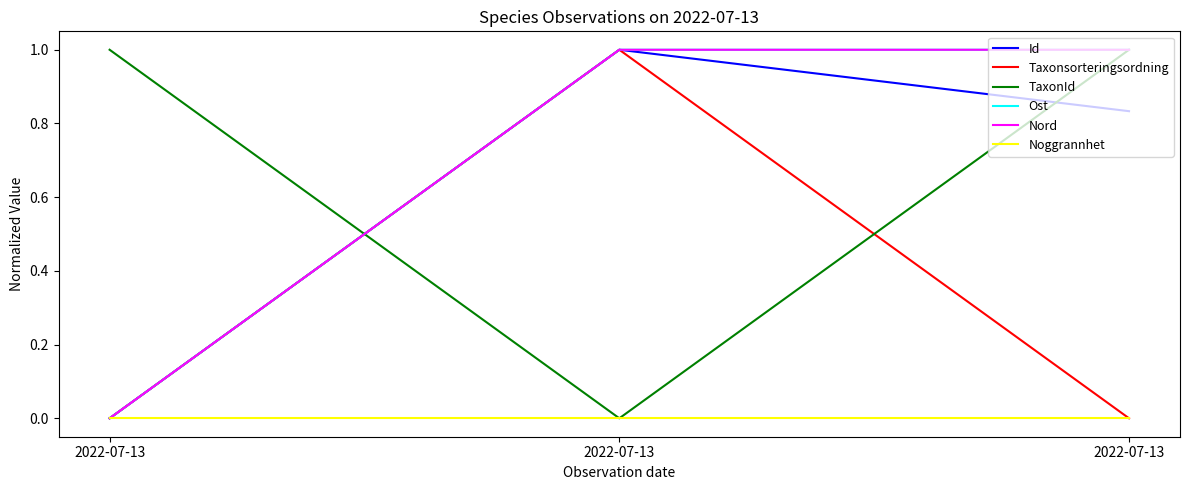

Does the chart display data point markers on the line(s)?

No